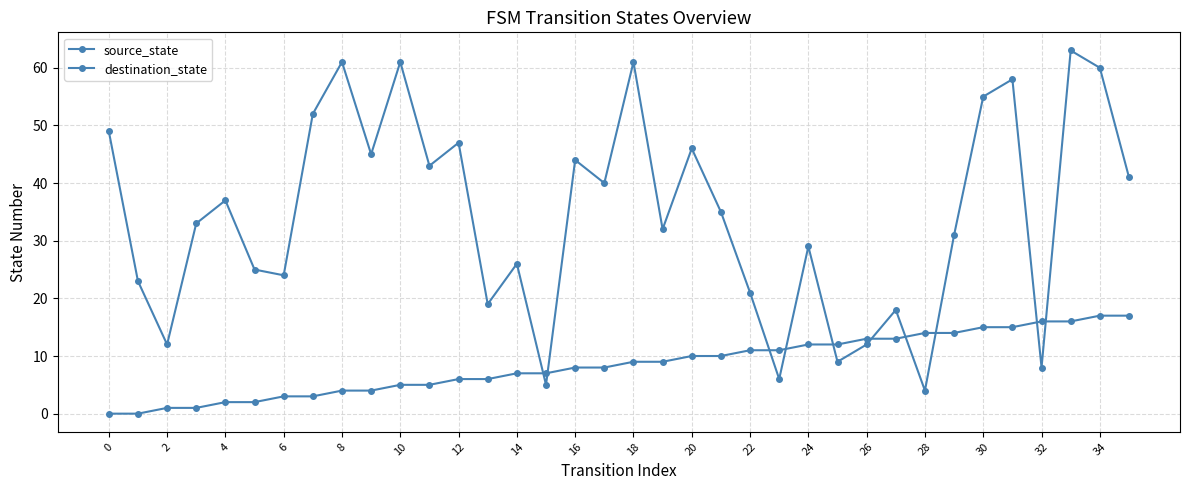

How many distinct data groups are displayed?

2